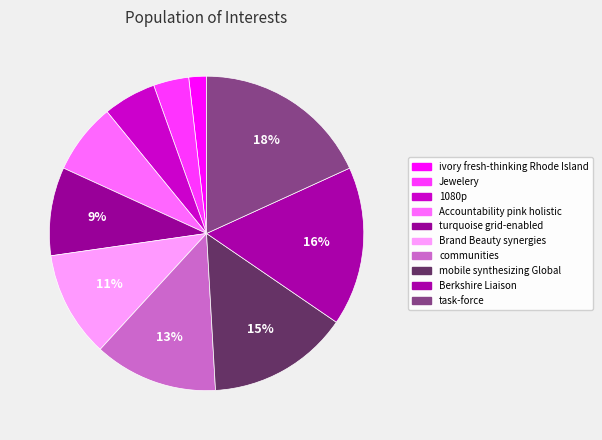

What portion of the pie excludes Jewelery?

96.4%